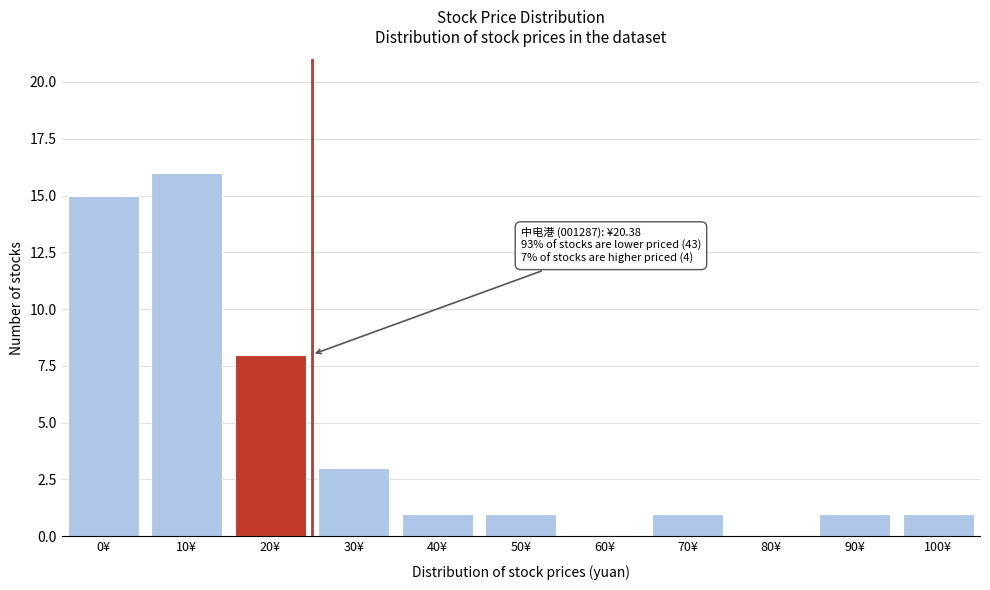

Reading left to right, extract all data points from this chart.

0¥=15	10¥=16	20¥=8	30¥=3	40¥=1	50¥=1	60¥=0	70¥=1	80¥=0	90¥=1	100¥=1